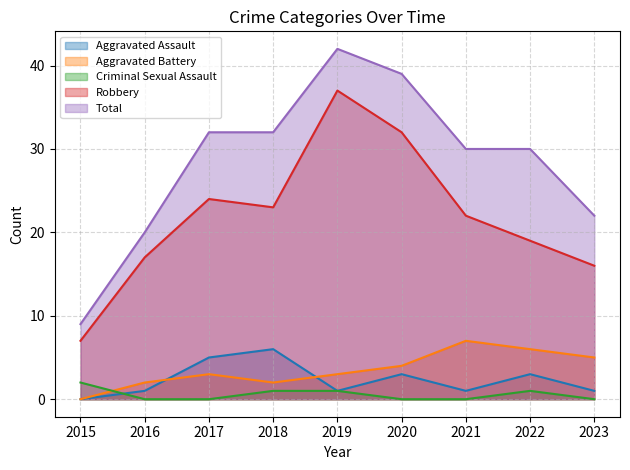

Where is Aggravated Assault nearest to the value 3?

2020